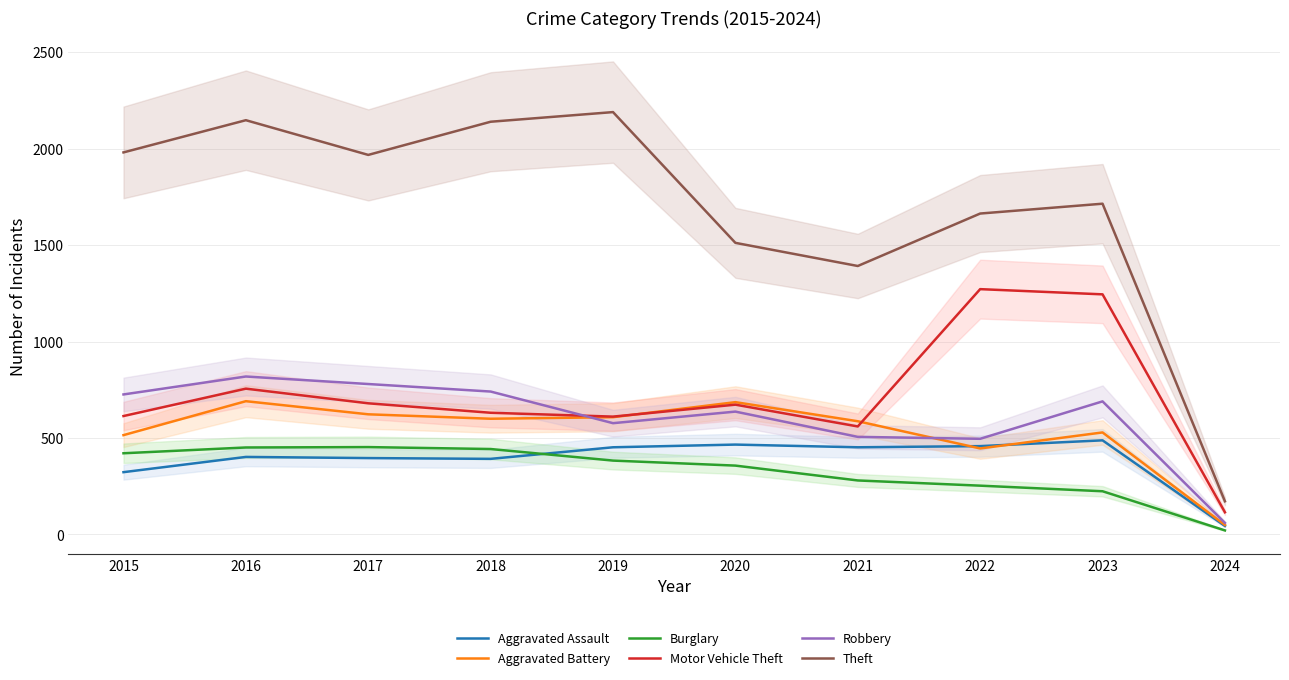

What is the average value of the Aggravated Assault series?

387